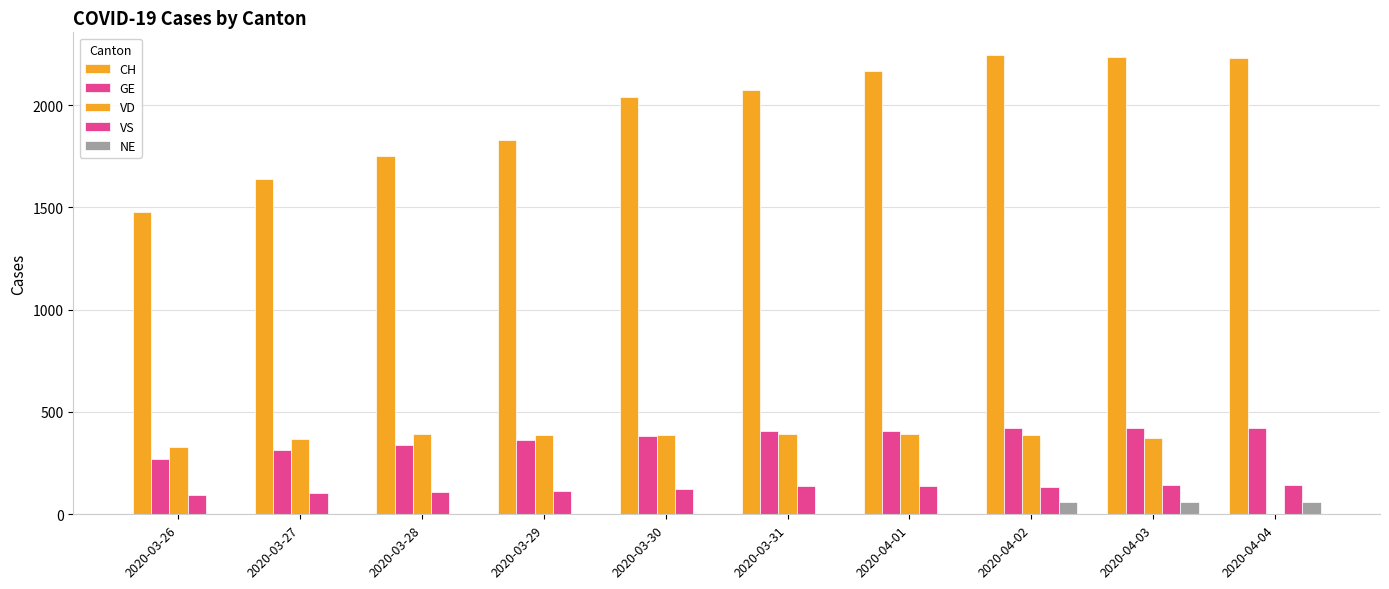

Are the bars grouped side by side (vs. stacked)?

Yes